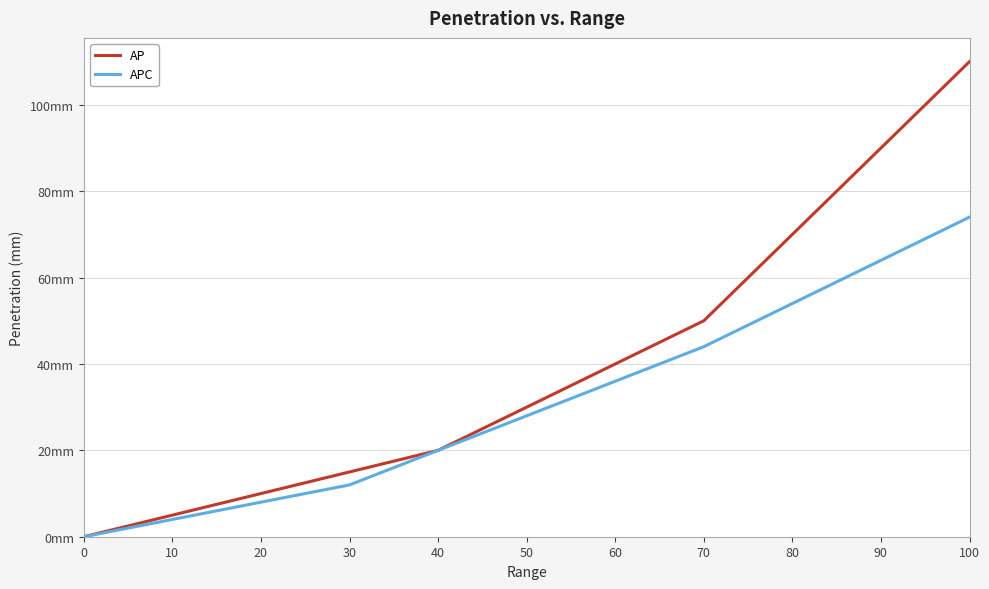

List the series in order of their peak value, lowest first.

APC, AP